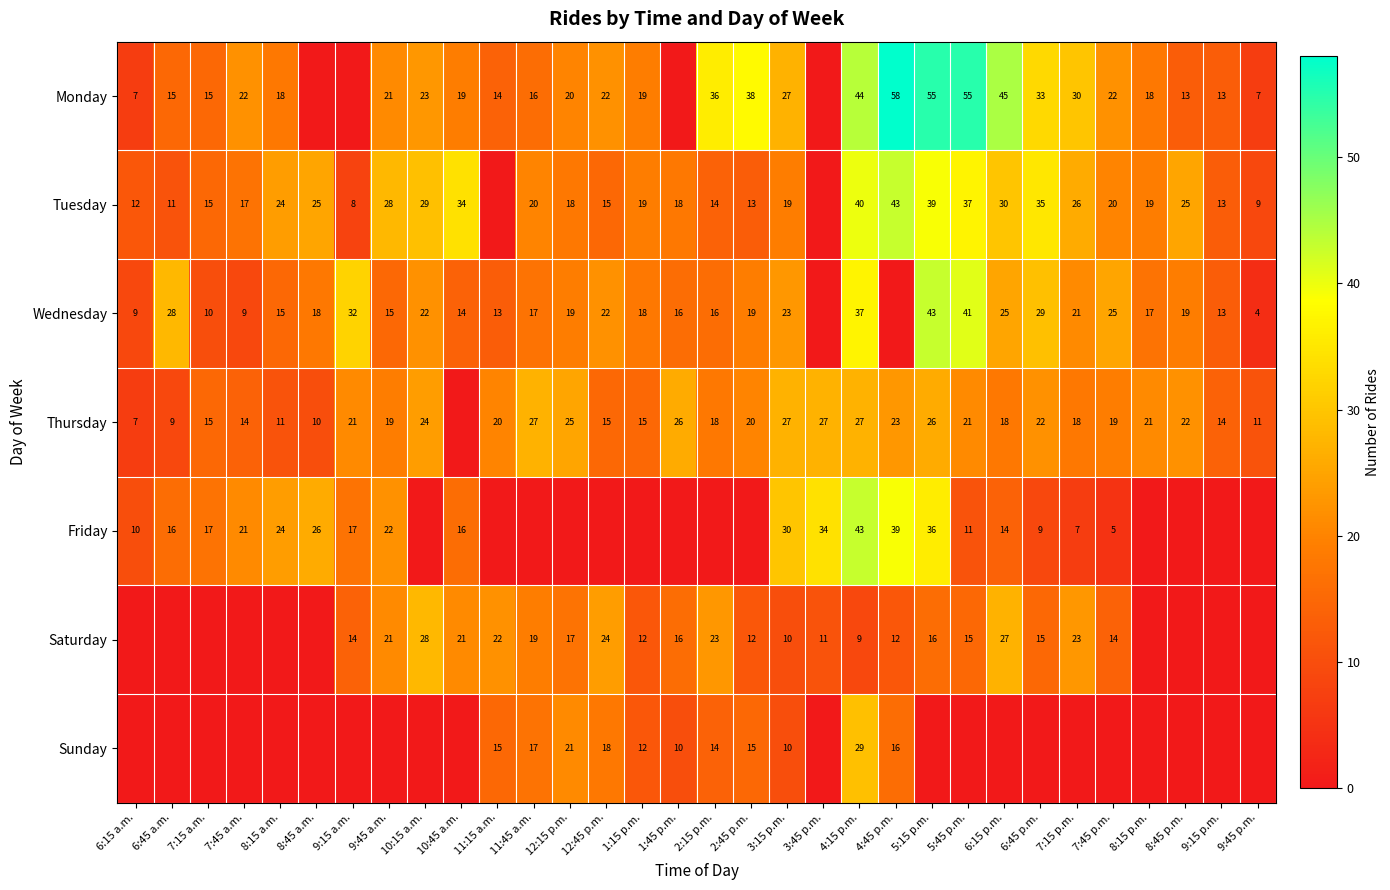

How many distinct data groups are displayed?

7